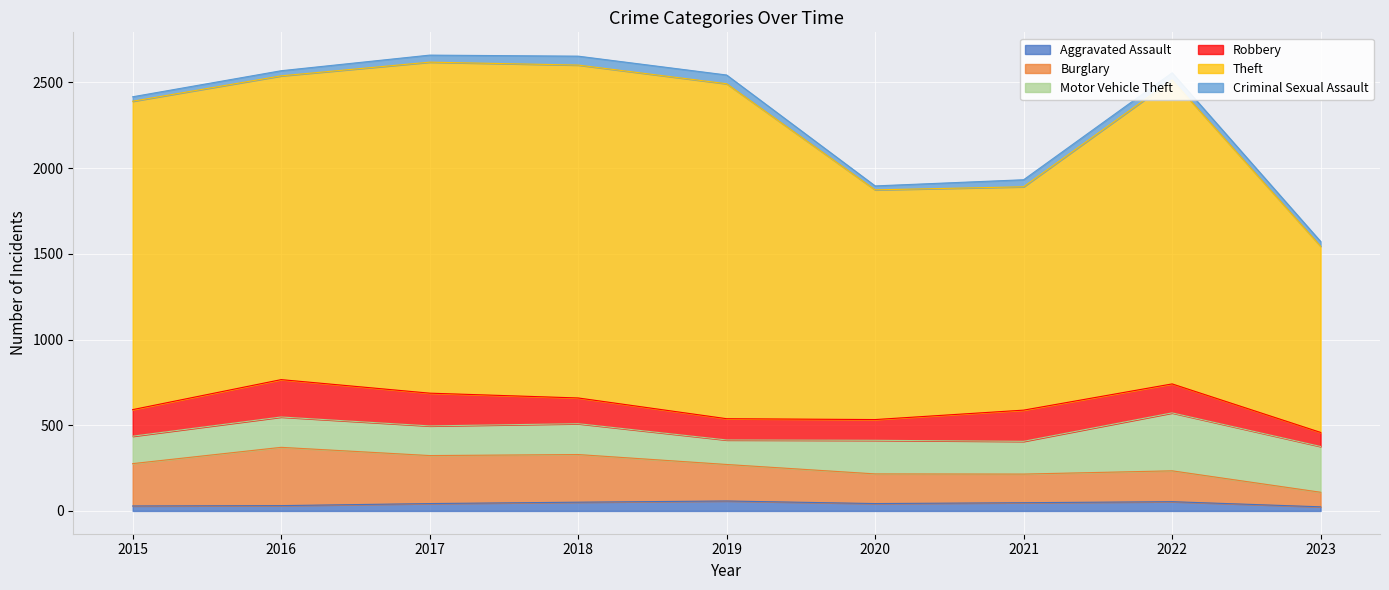

True or false: Criminal Sexual Assault and Theft cross at least once.

False